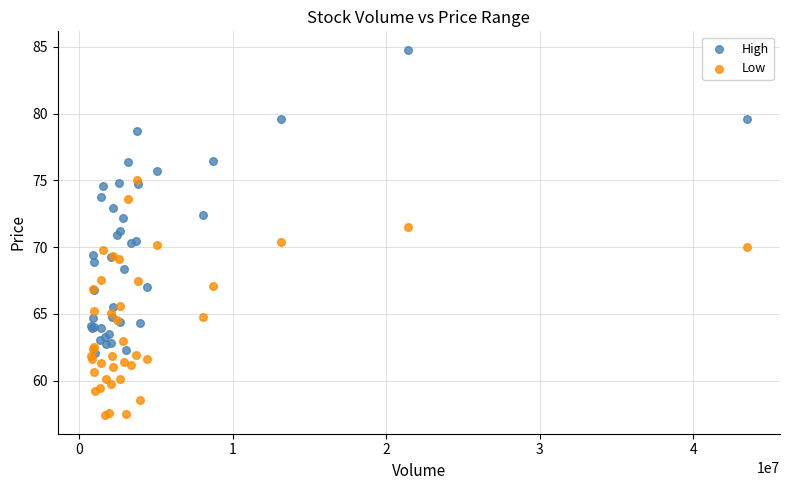

Which series has the widest spread of Y values?

High